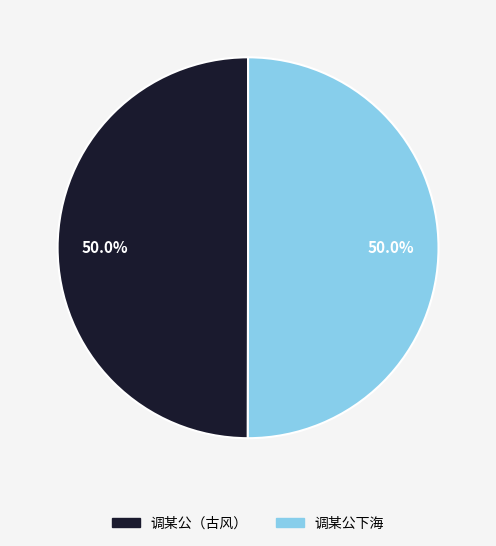

To the nearest percent, what percentage of the pie is 调某公下海?

50%